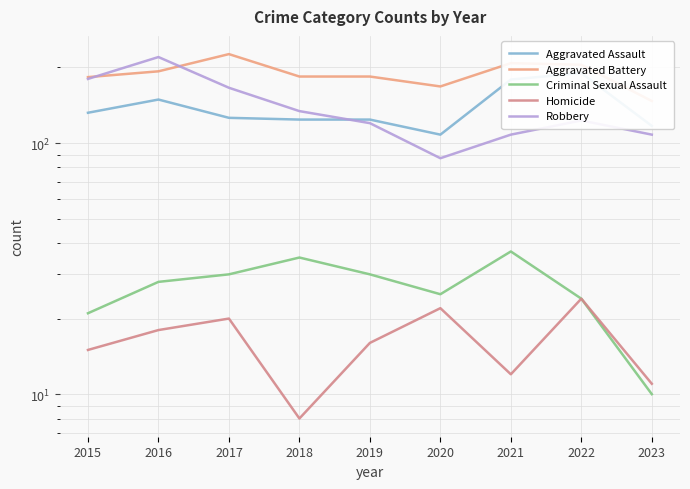

Rank the series at 2016 from highest to lowest value.

Robbery, Aggravated Battery, Aggravated Assault, Criminal Sexual Assault, Homicide